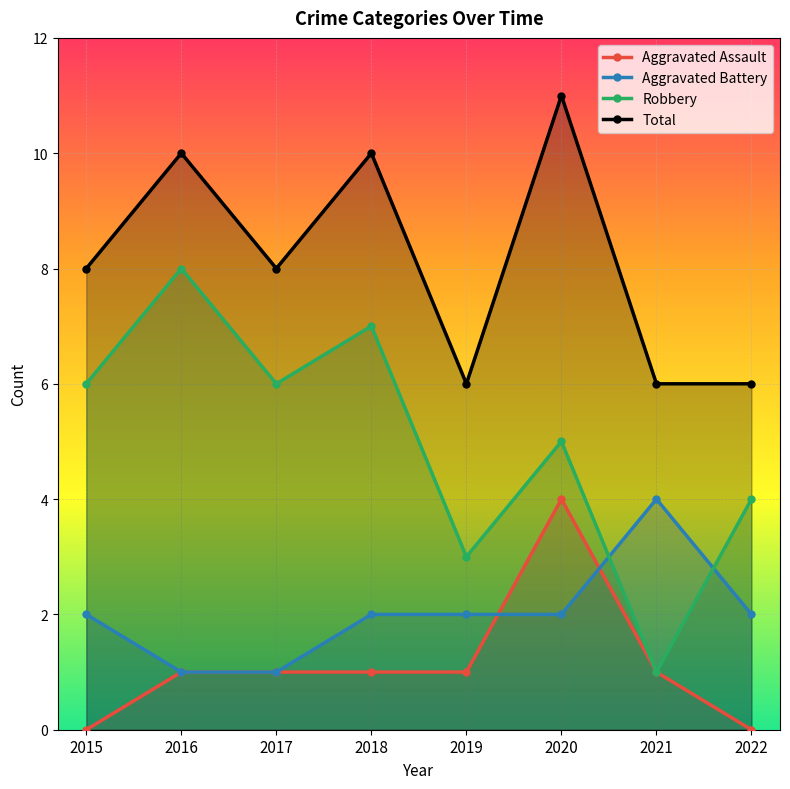

True or false: Aggravated Battery has a value of 3 at 2020.

False